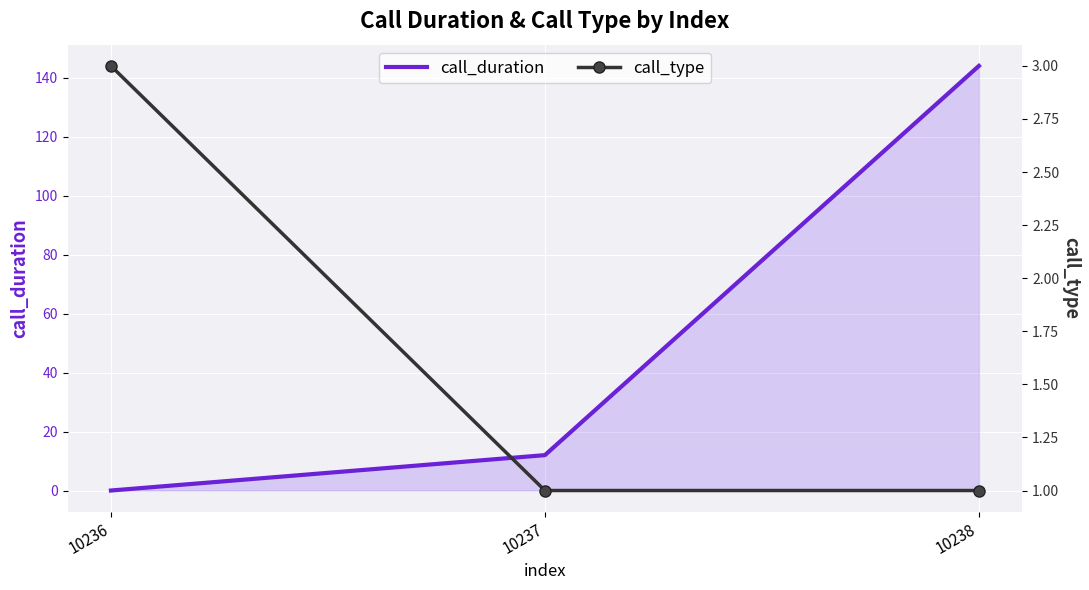

At 10236, list the series in order from smallest to largest.

call_duration, call_type